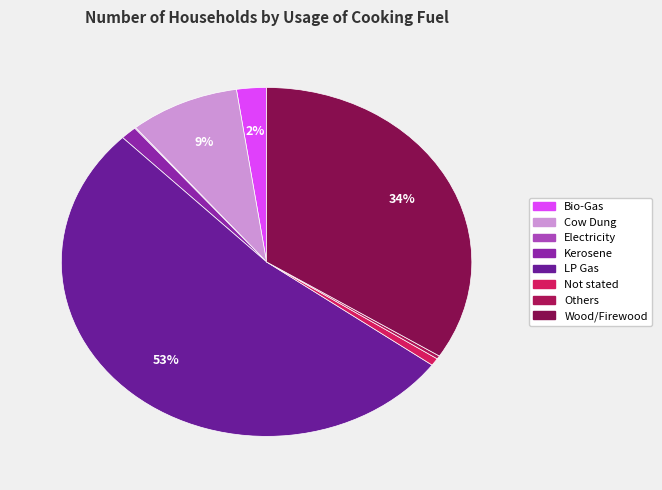

Combined, what portion of the pie is Kerosene and Not stated?

2.0%